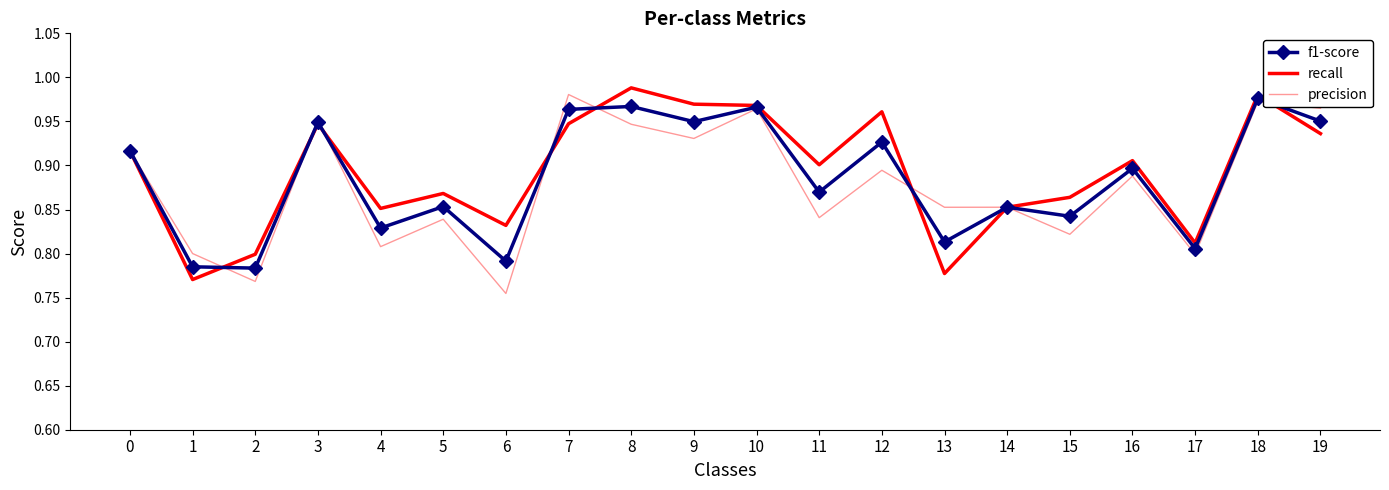

At 9, list the series in order from smallest to largest.

precision, f1-score, recall